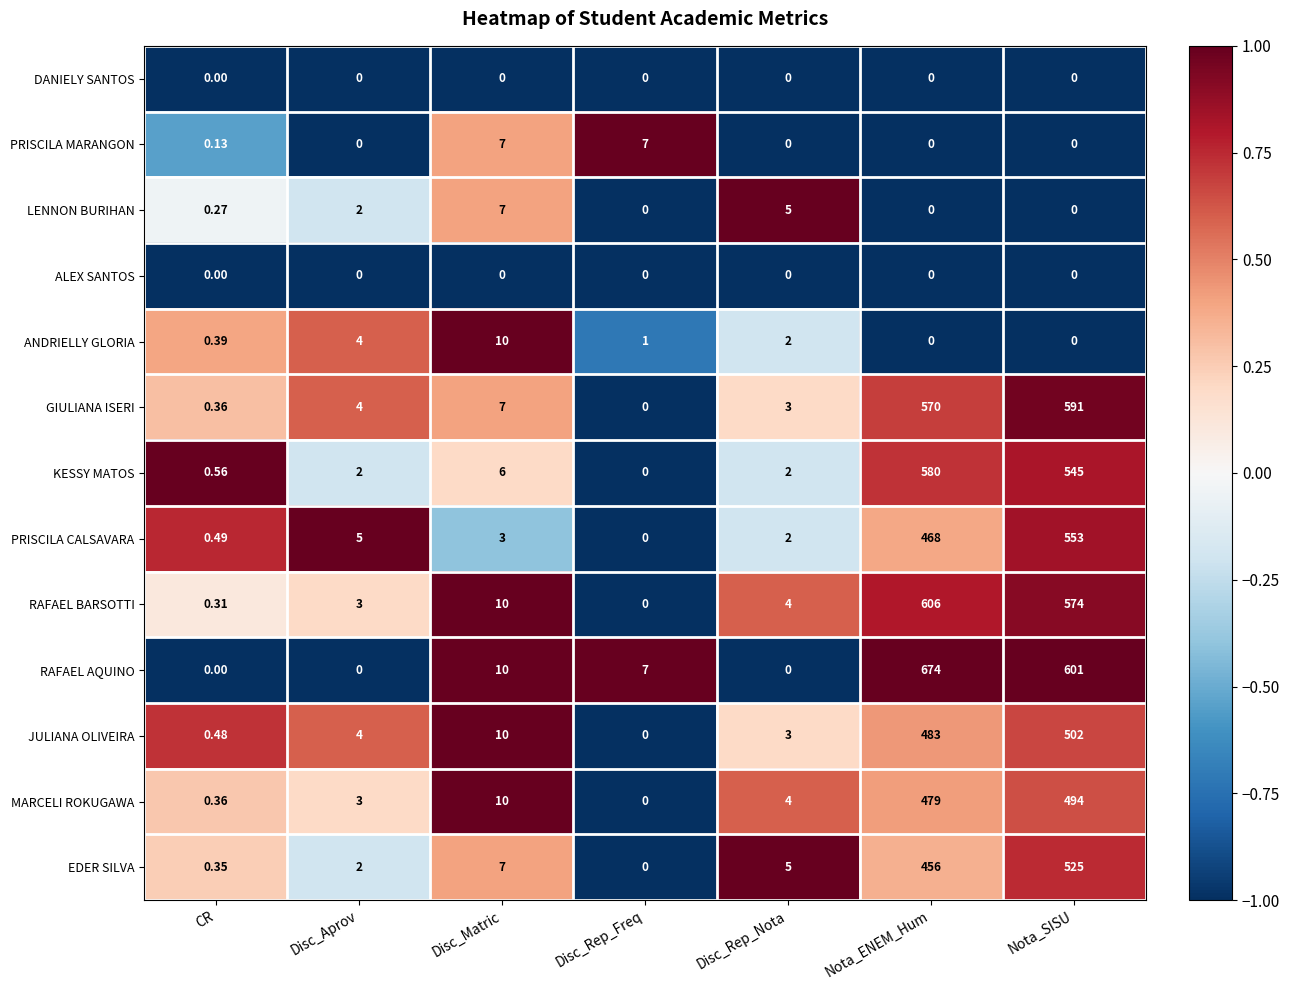

At which category is the sum across all series the highest?

Nota_SISU